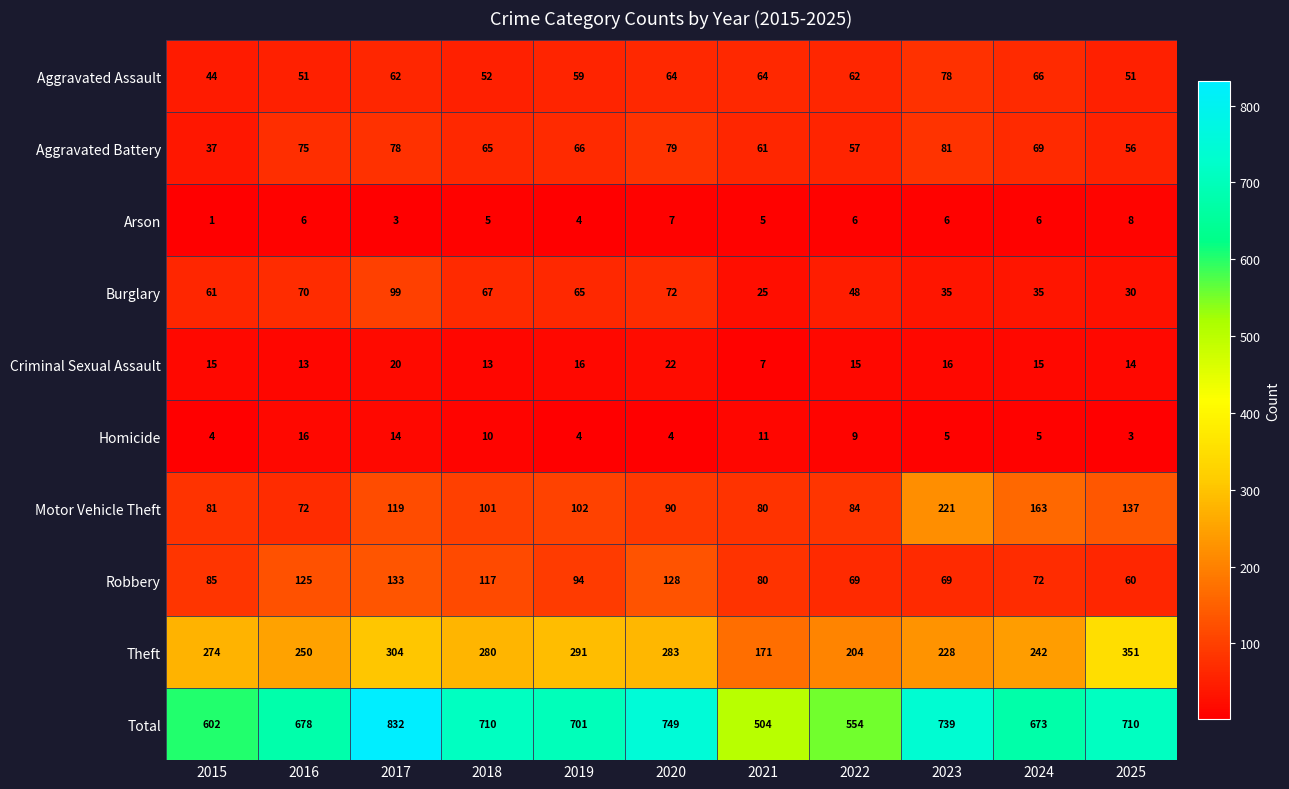

What is the difference between the maximum and minimum values in the Robbery series?

73